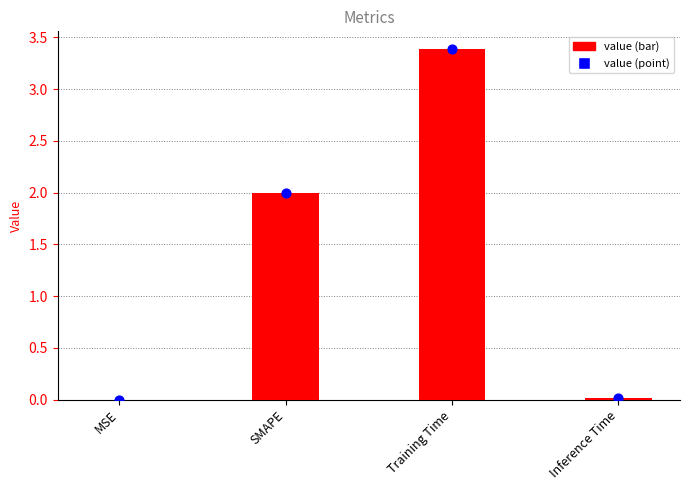

Which series contains the highest Y value?

col_1